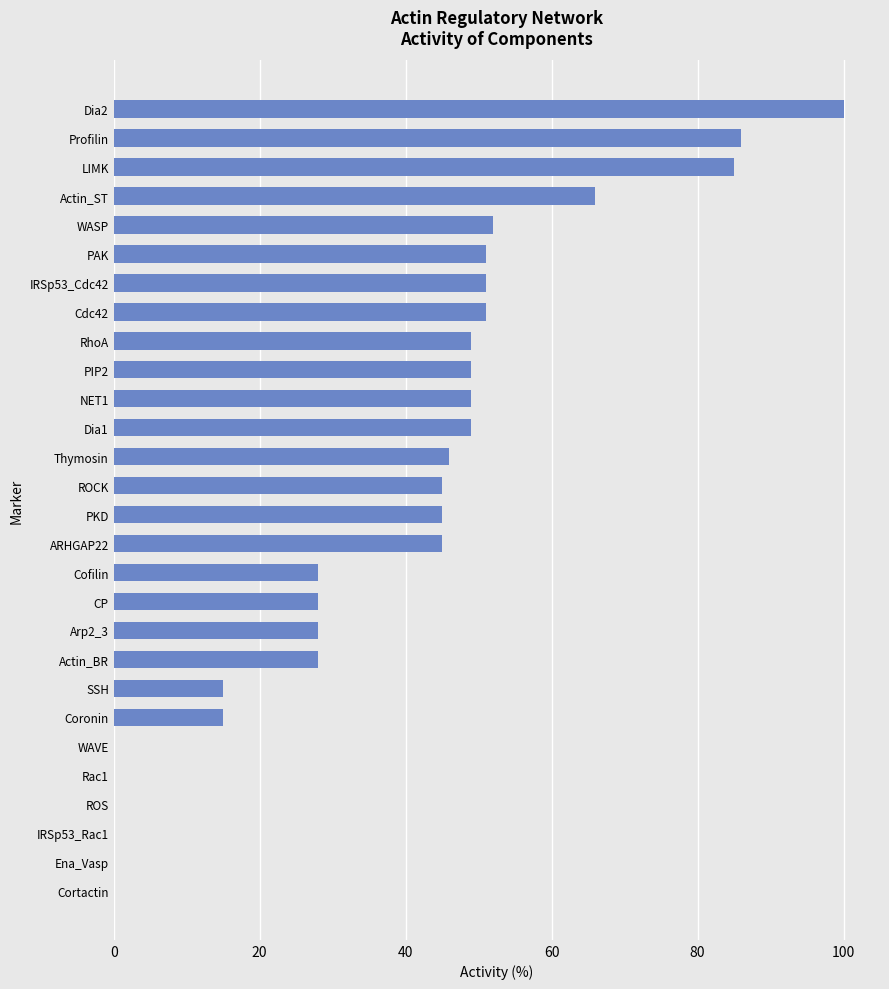

Reading top to bottom, extract all data points from this chart.

Dia2=100	Profilin=86	LIMK=85	Actin_ST=66	WASP=52	PAK=51	IRSp53_Cdc42=51	Cdc42=51	RhoA=49	PIP2=49	NET1=49	Dia1=49	Thymosin=46	ROCK=45	PKD=45	ARHGAP22=45	Cofilin=28	CP=28	Arp2_3=28	Actin_BR=28	SSH=15	Coronin=15	WAVE=0	Rac1=0	ROS=0	IRSp53_Rac1=0	Ena_Vasp=0	Cortactin=0